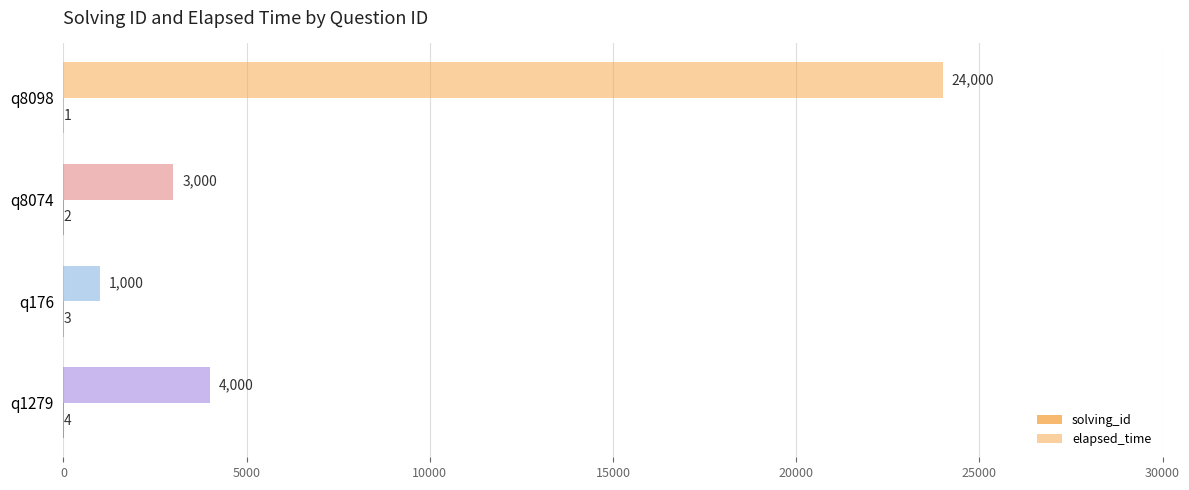

What is the maximum value for solving_id?

4